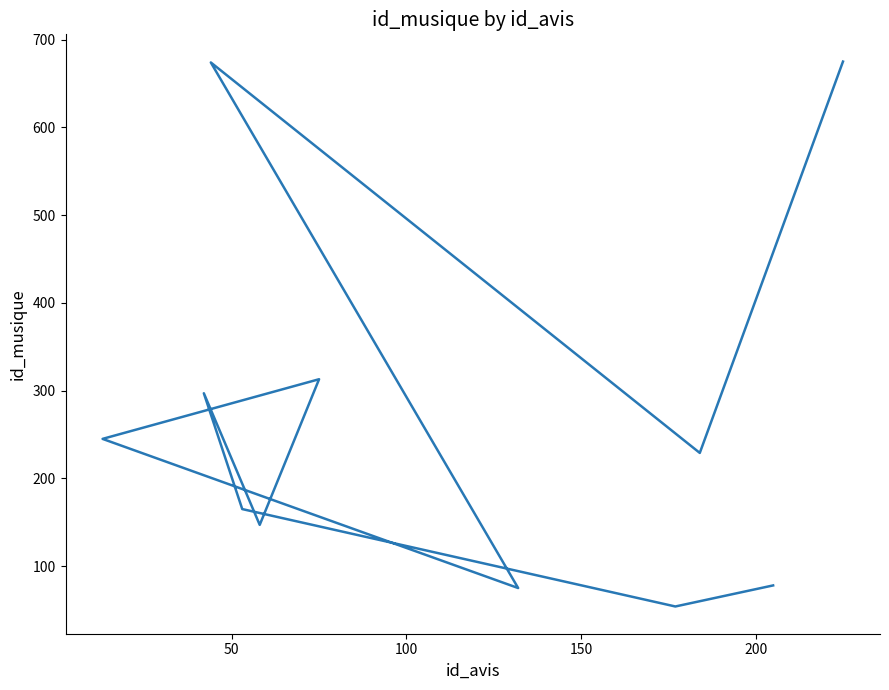

How many series are shown in this chart?

1